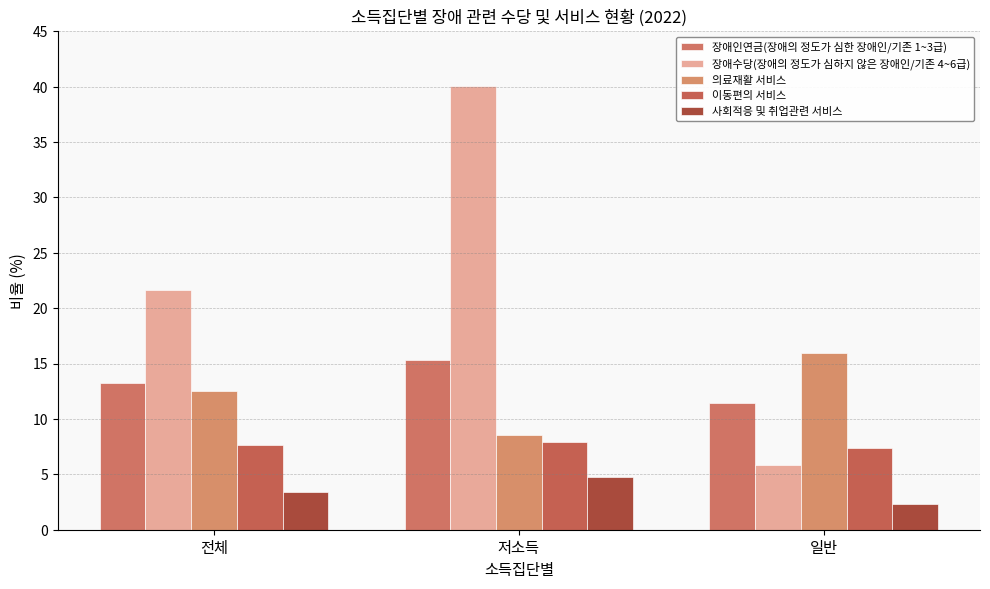

At which category does the chart reach its minimum across all series?

일반